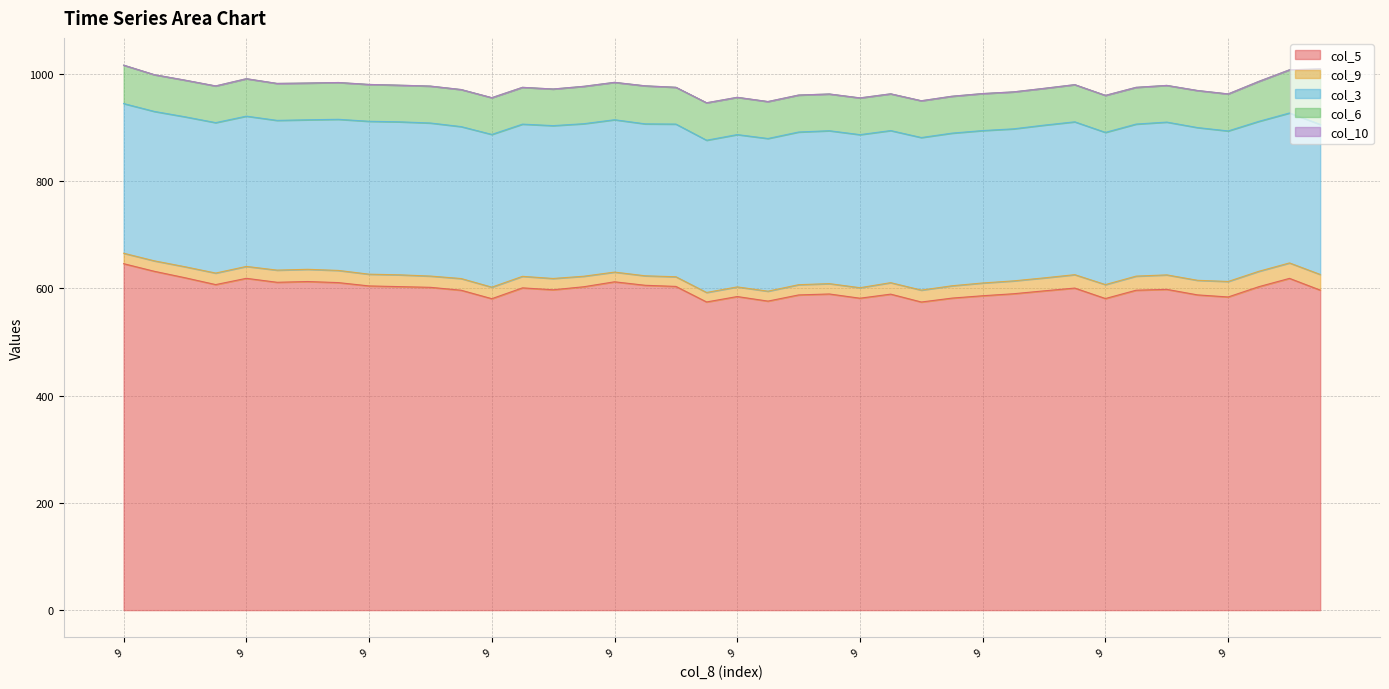

What is the difference between the second highest and minimum values in the col_3 series?

6.8